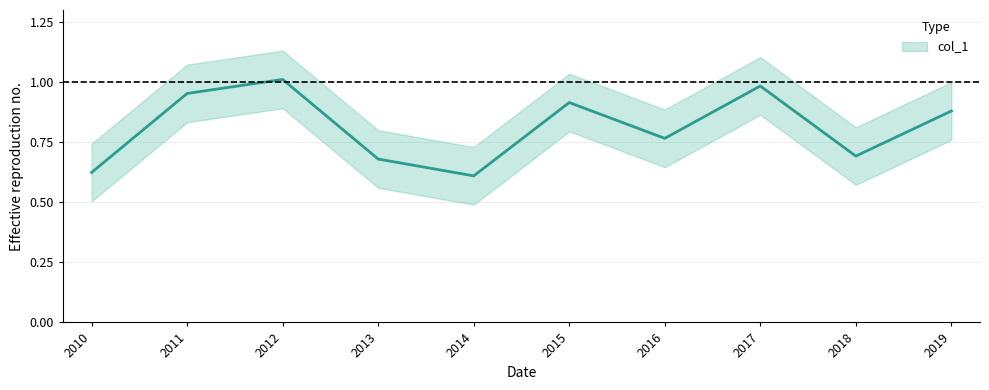

Reading right to left, extract all data points from this chart.

0.9	0.7	1.0	0.8	0.9	0.6	0.7	1.0	1.0	0.6